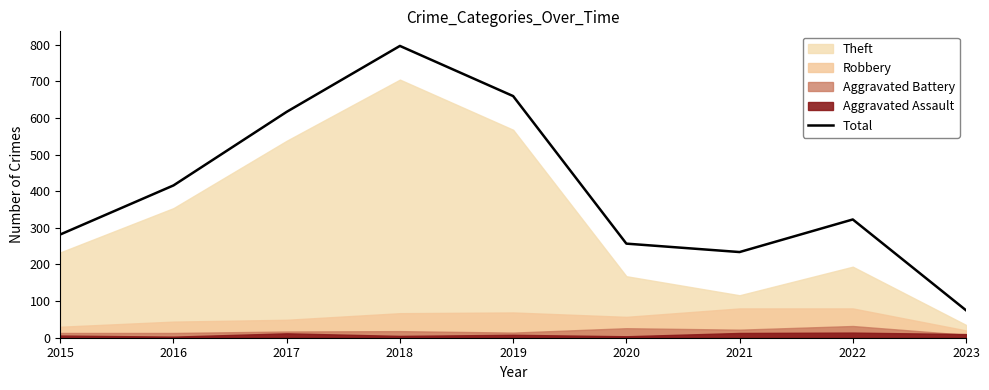

Where is the data nearest to the value 436?

2016